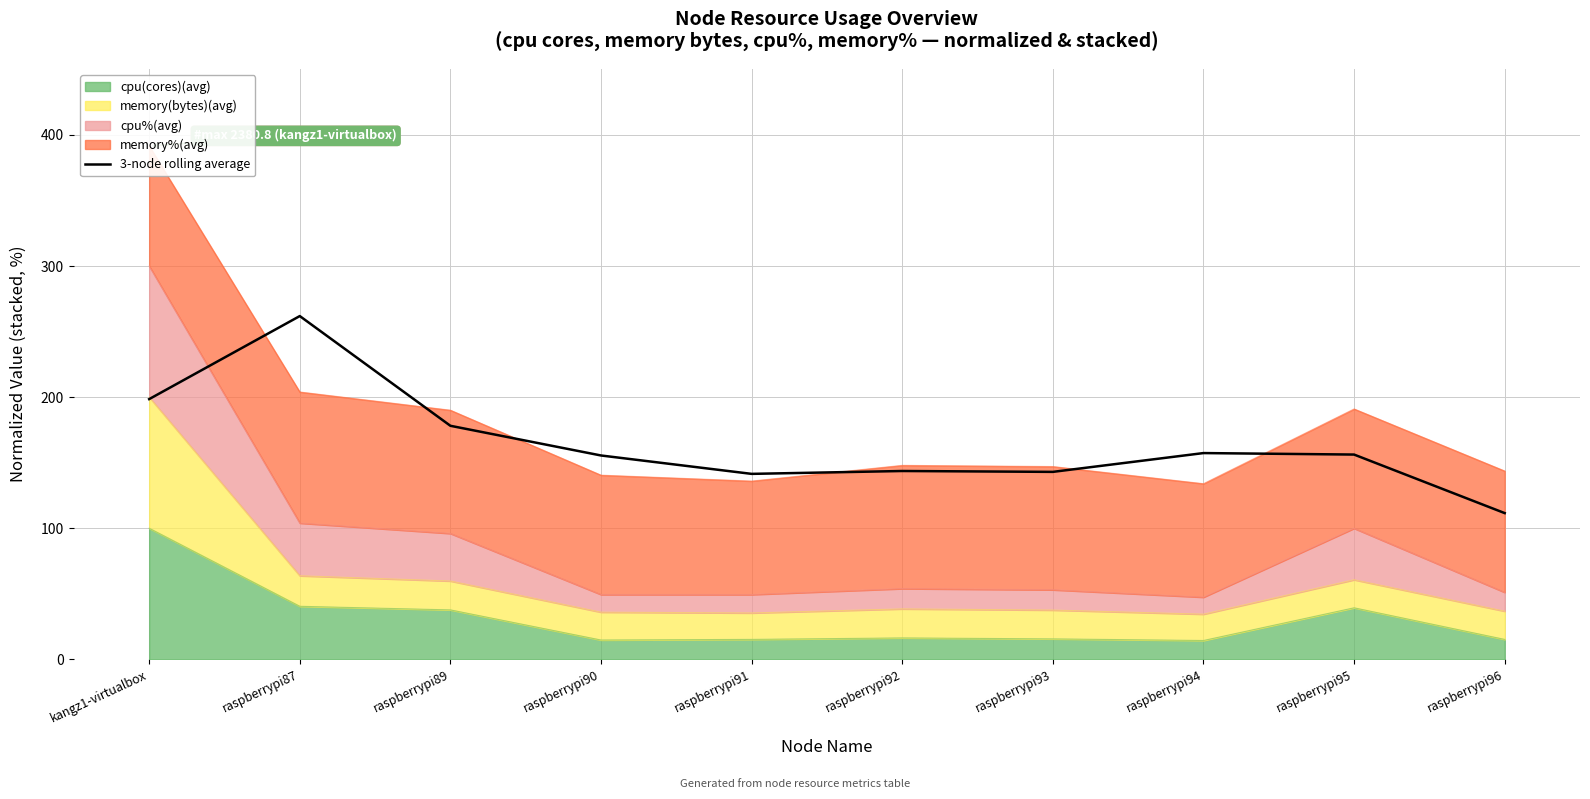

What is the difference between the second highest and minimum values?

87.0